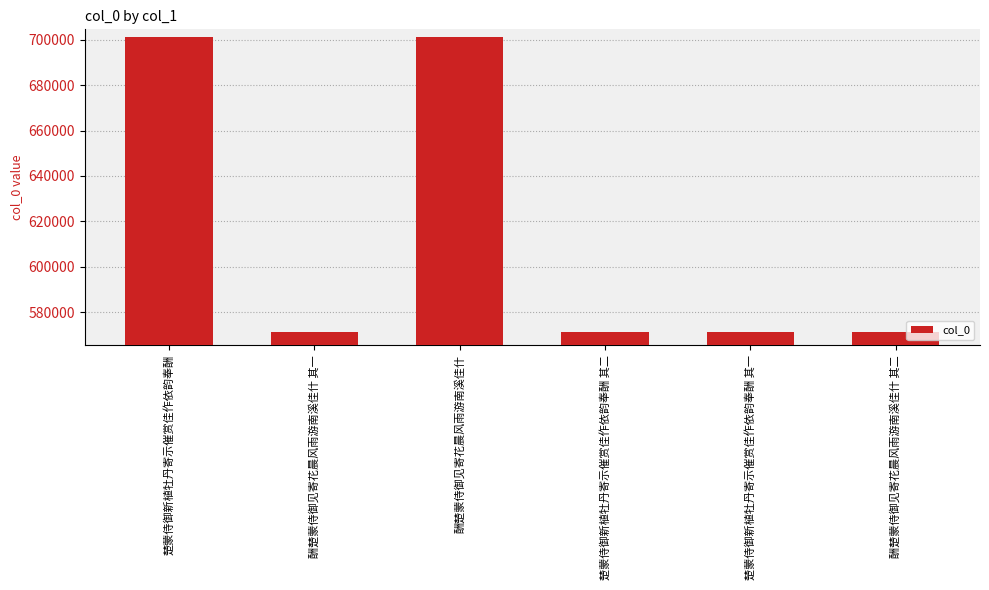

How many distinct data groups are displayed?

1